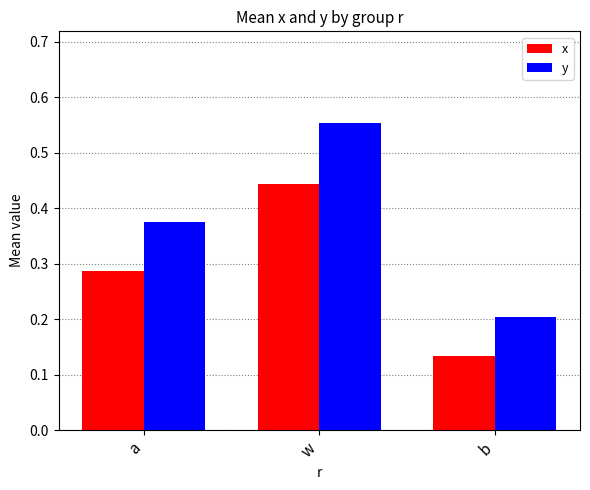

At which category does the chart reach its peak across all series?

w